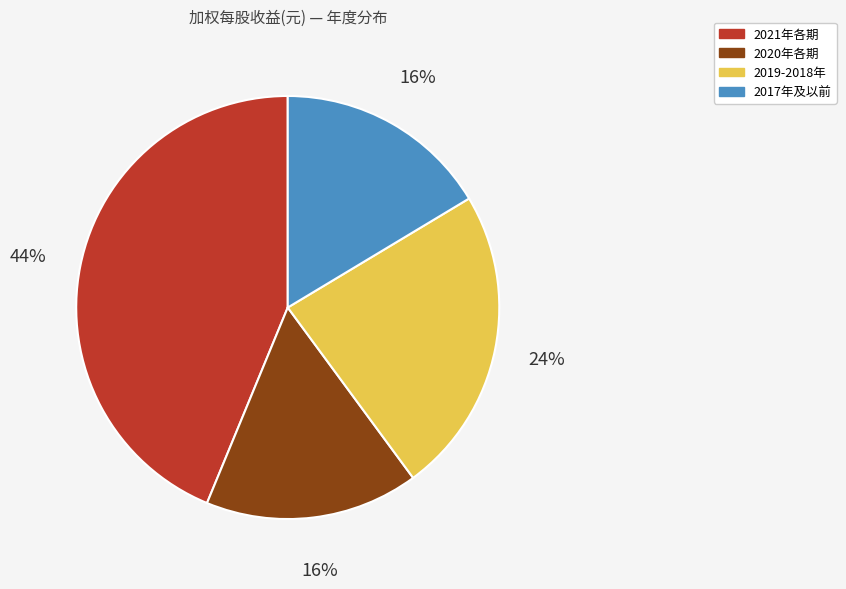

To the nearest percent, what is the average slice percentage?

25%